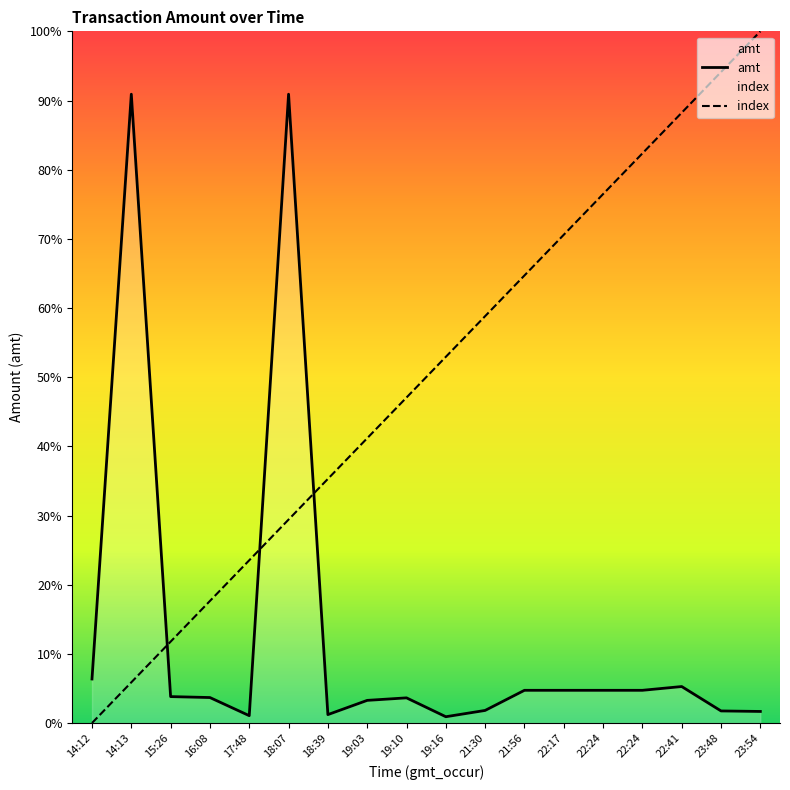

How many categories are shown in the chart?

18